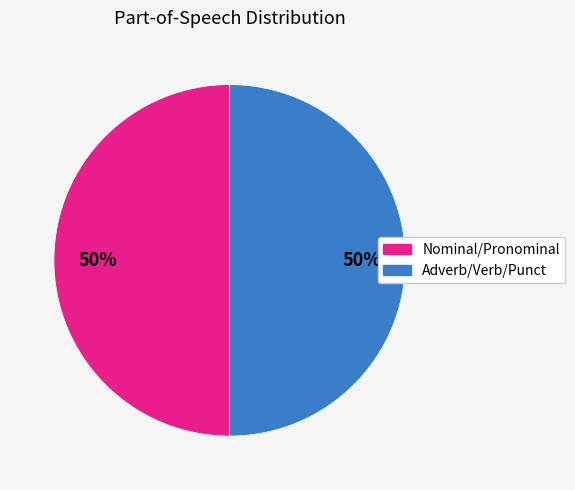

To the nearest percent, what is the average slice percentage?

50%